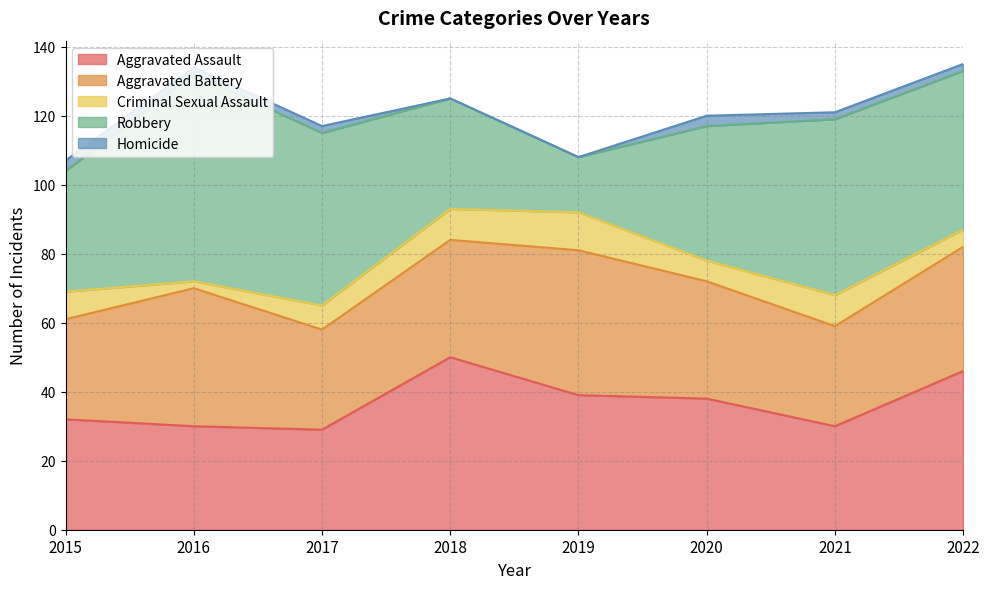

Count the number of categories in the chart.

8